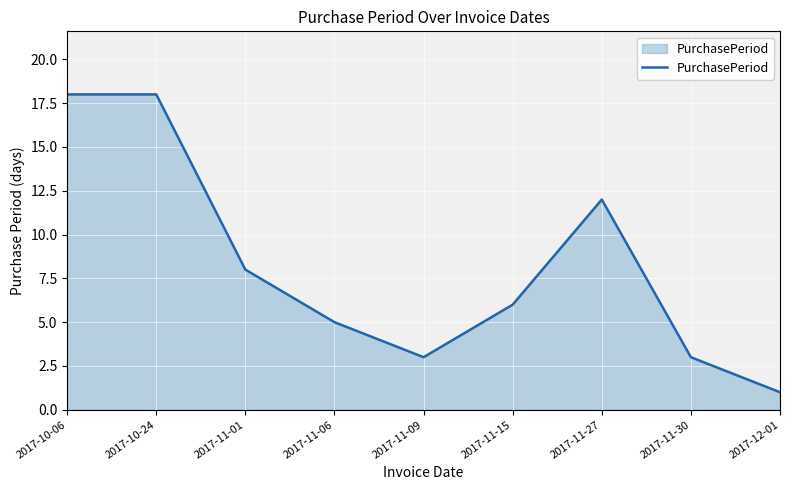

True or false: there are more than 2 points higher than both neighbors.

False